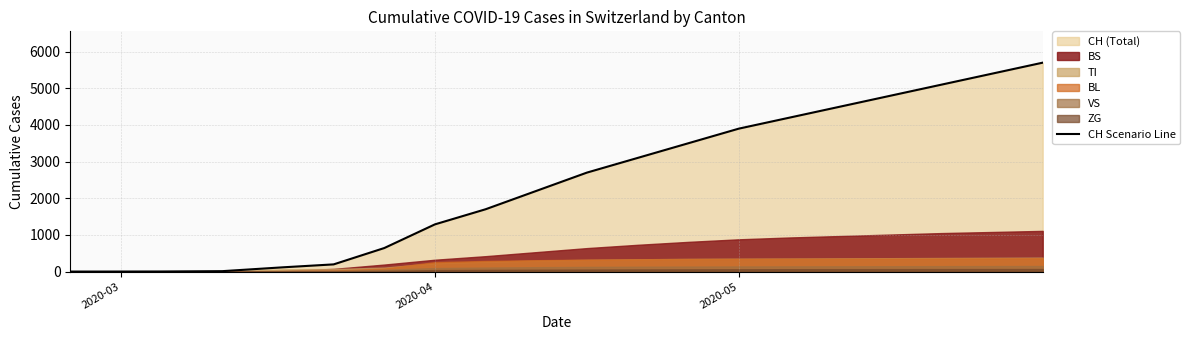

True or false: there are more than 1 points higher than both neighbors.

False